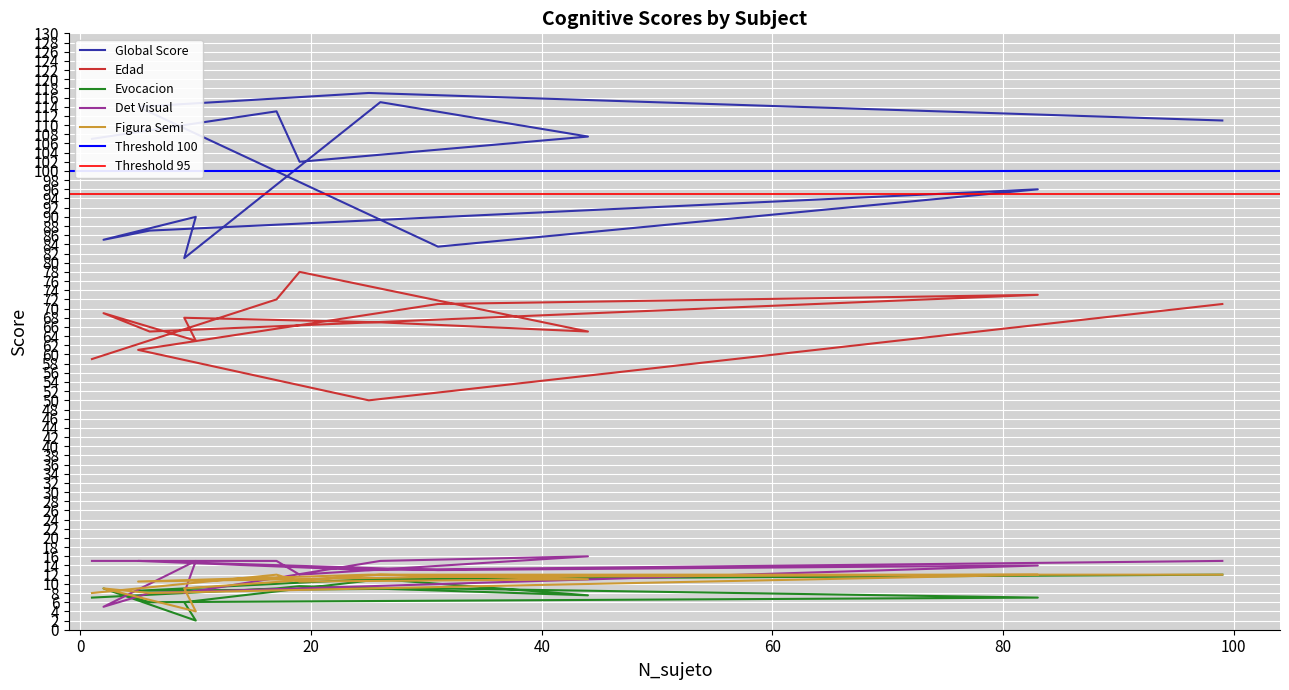

Which series has the largest range (max minus min)?

Global Score